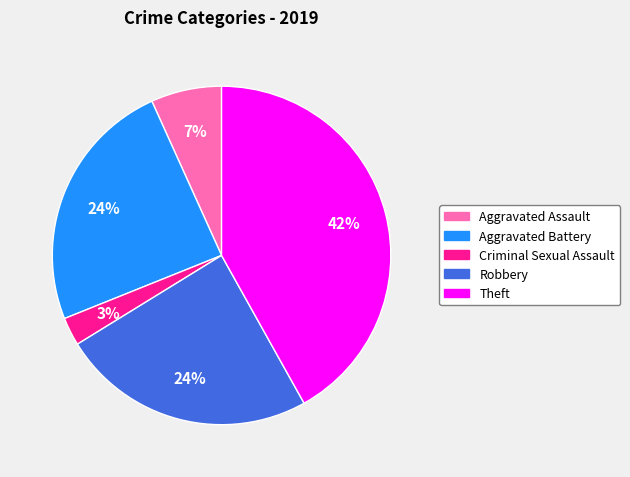

Combined, do Theft and Robbery account for over 50%?

Yes